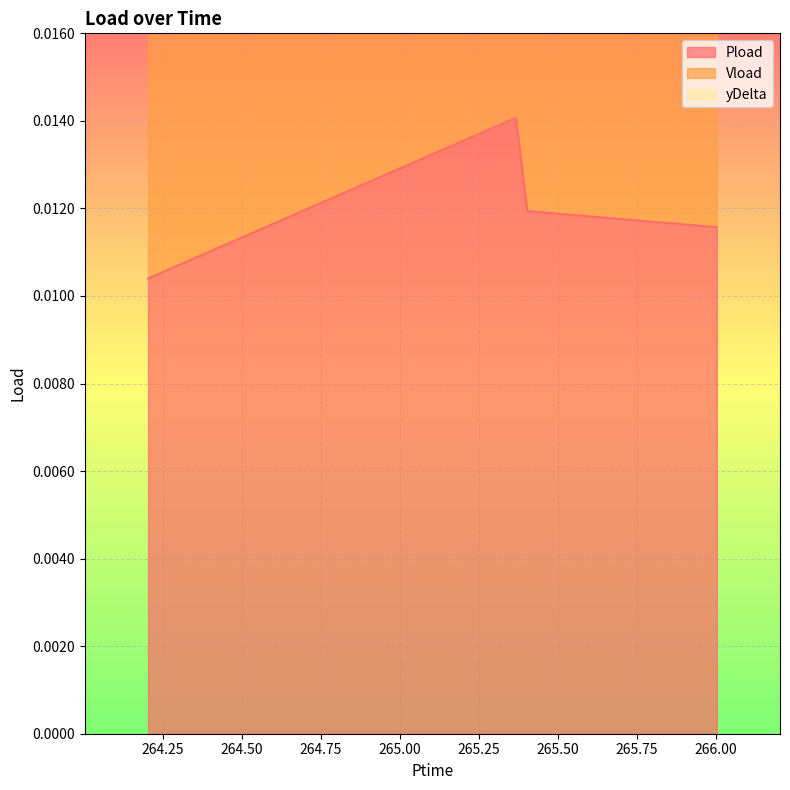

What is the label of the 1st point from the left?

264.204